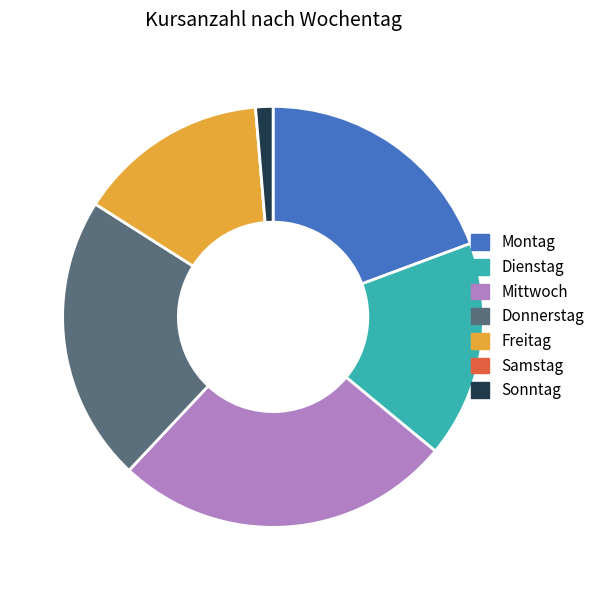

True or false: Mittwoch accounts for 18% of the total.

False